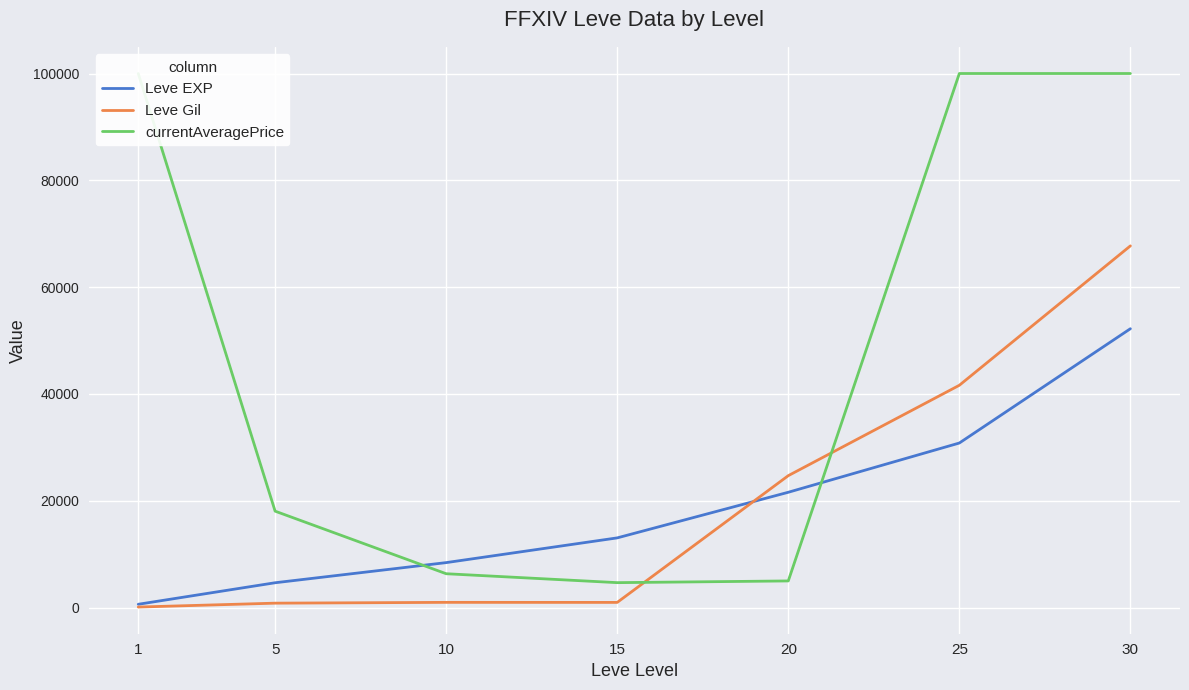

Where do currentAveragePrice and Leve EXP first cross each other?

5 and 10